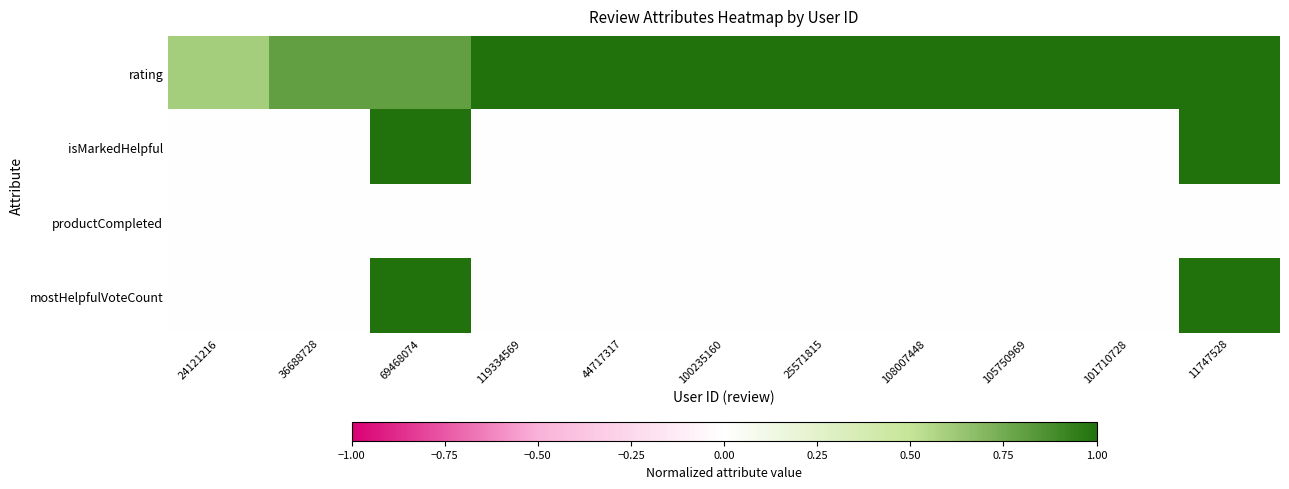

Which series has the largest total across all categories?

rating